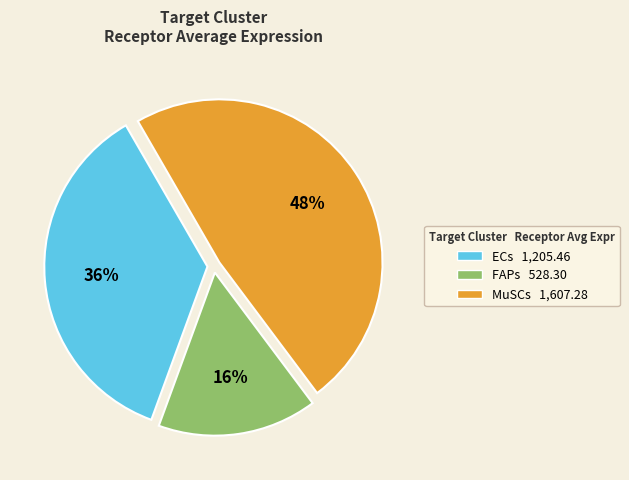

Which category has the biggest portion of the pie?

MuSCs